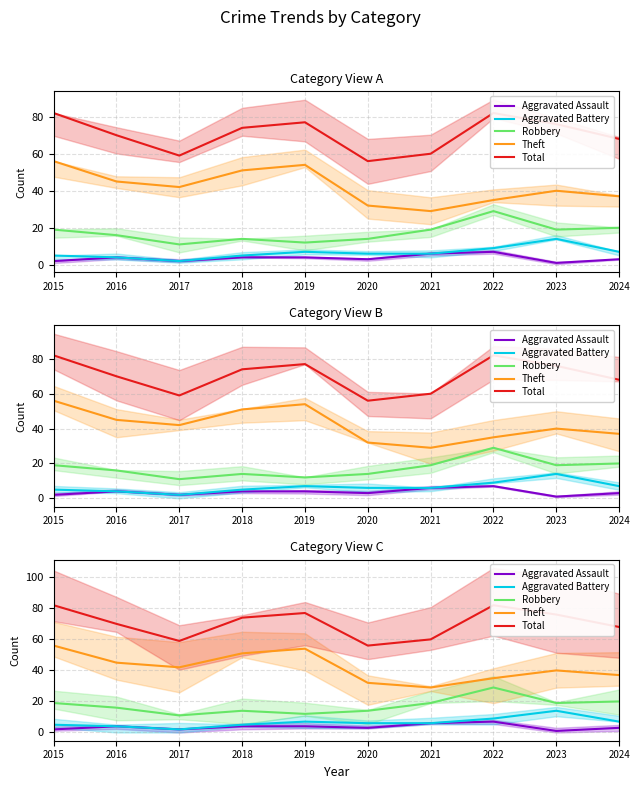

Which has a higher value, 2022 or 2023?

2022